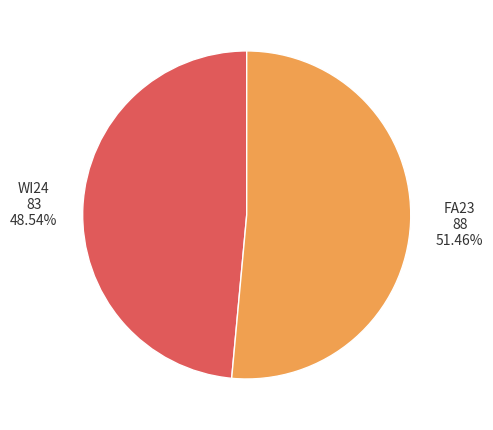

True or false: FA23 accounts for 42% of the total.

False